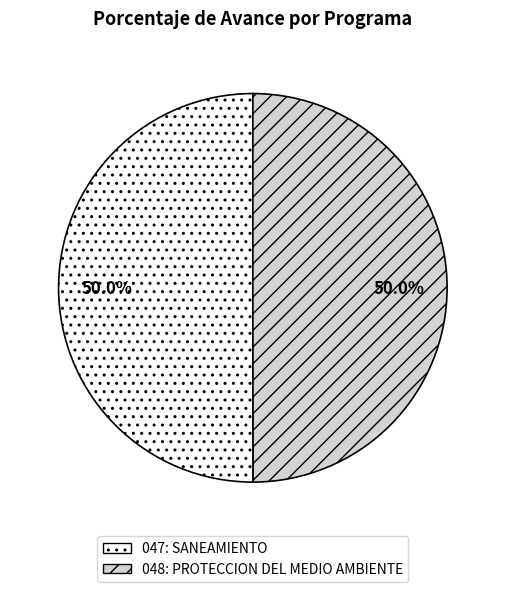

What percentage is the 048: PROTECCION DEL MEDIO AMBIENTE slice, to the nearest percent?

50%